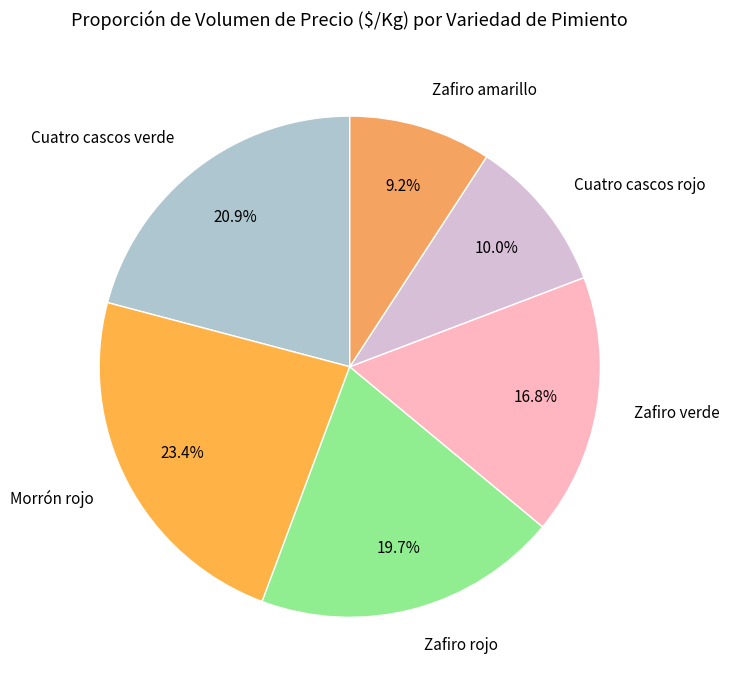

How many segments does this pie chart have?

6